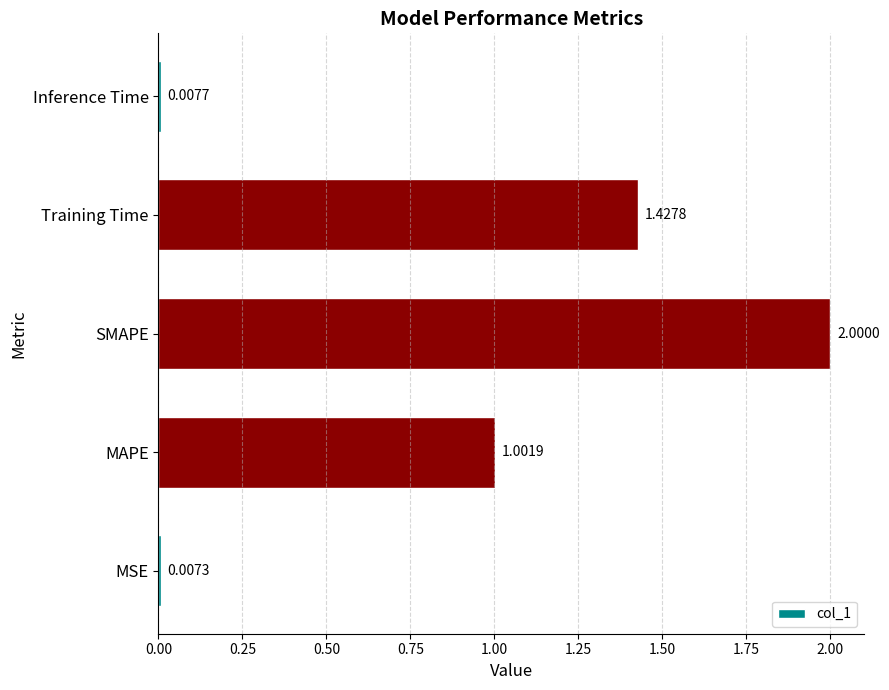

Rank the categories by value from highest to lowest.

SMAPE, Training Time, MAPE, Inference Time, MSE